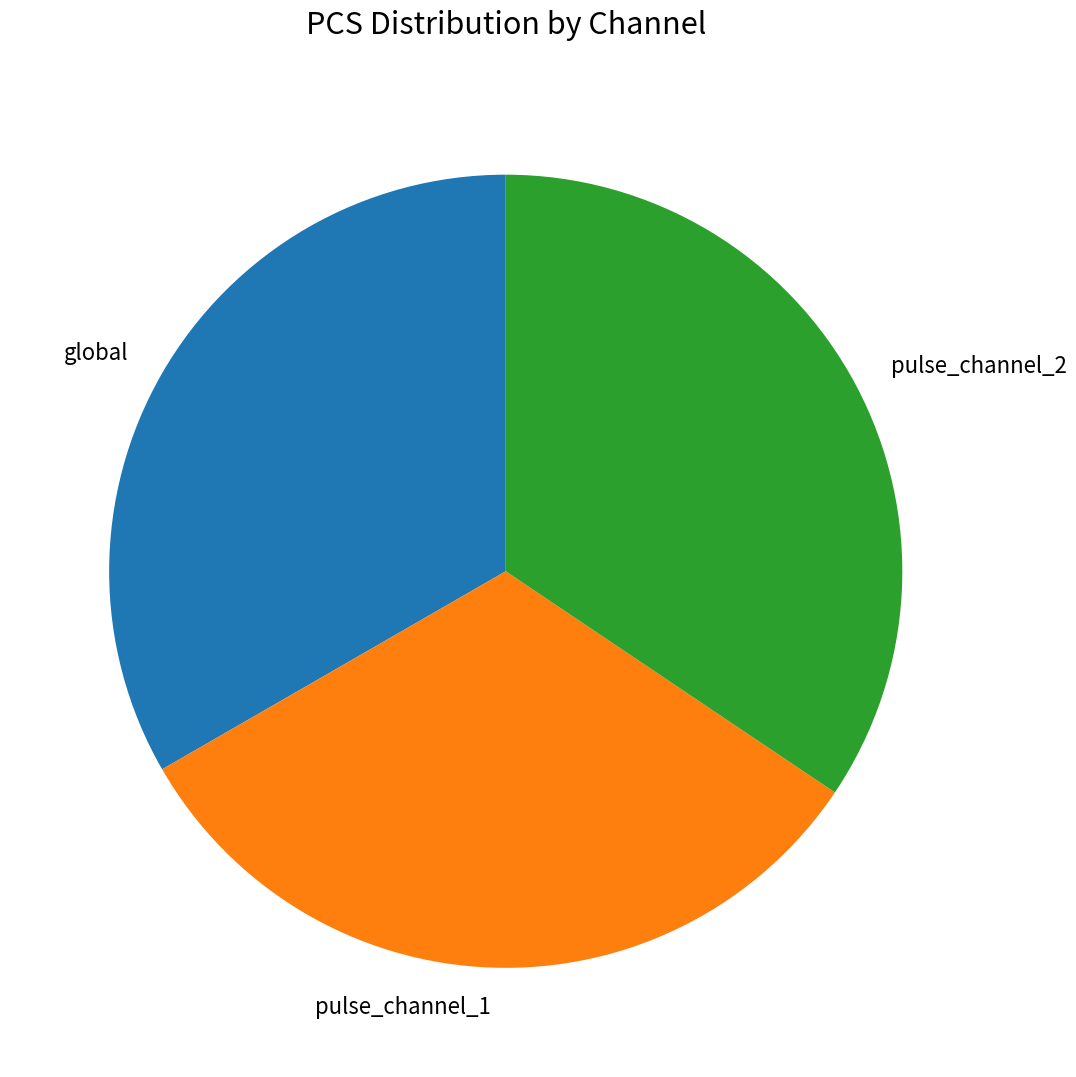

Approximately how many times larger is the value at pulse_channel_2 compared to pulse_channel_1?

1.1